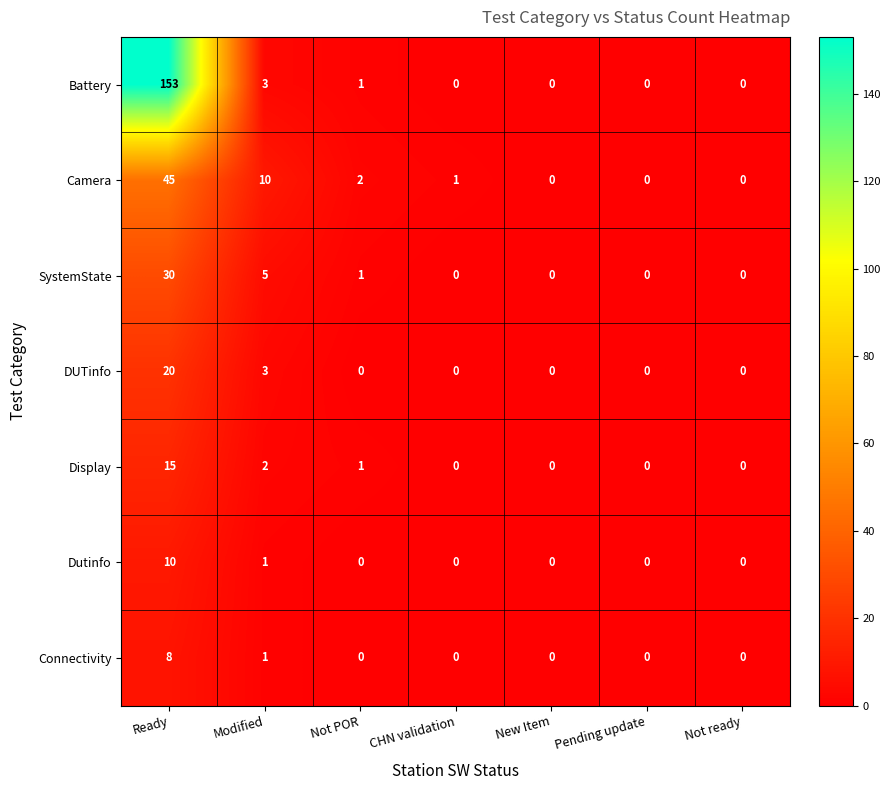

What is the average value of the Battery series?

22